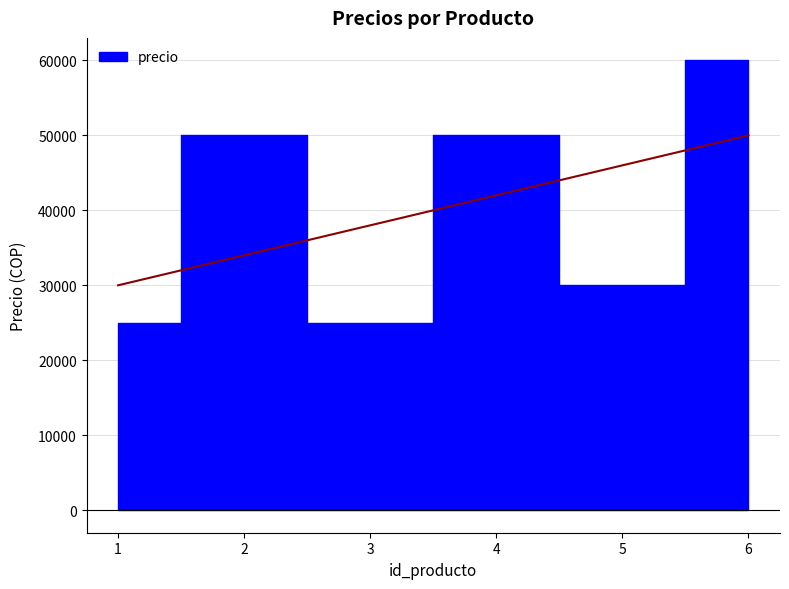

Reading left to right, transcribe all the data shown in this chart.

25000	50000	25000	50000	30000	60000